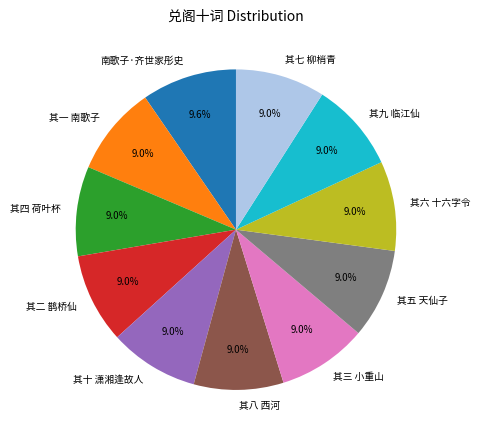

Do 其二 鹊桥仙 and 其八 西河 together represent more than half of the pie?

No